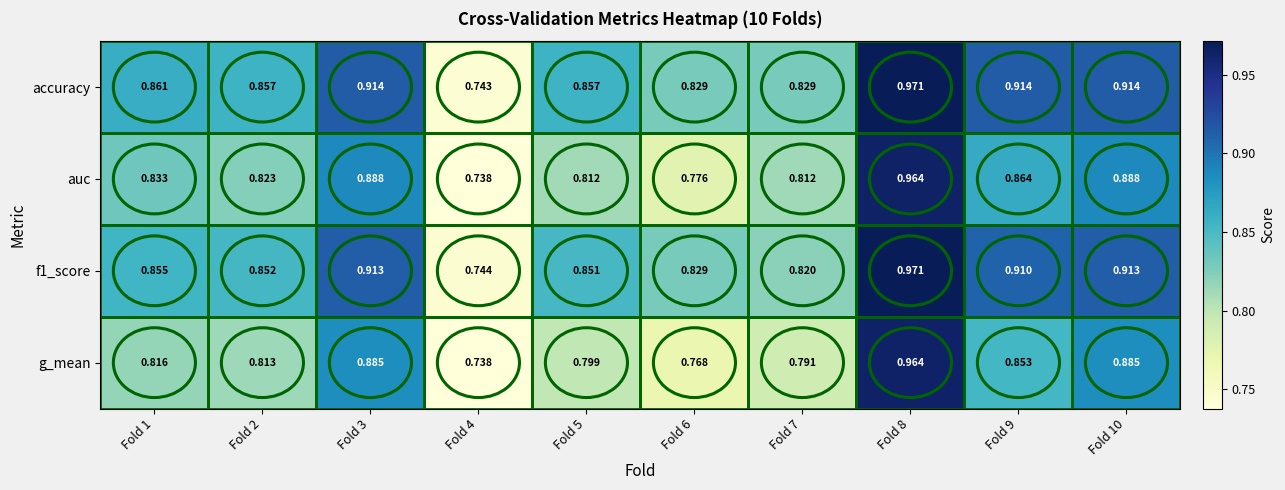

Which series has the largest total across all categories?

accuracy